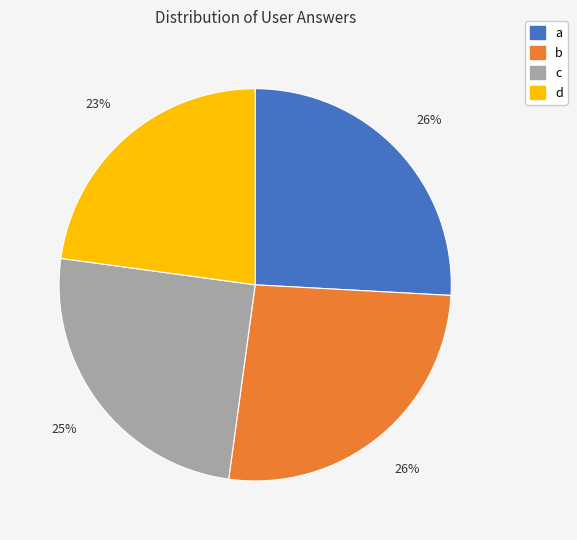

Does any single category account for the majority?

No